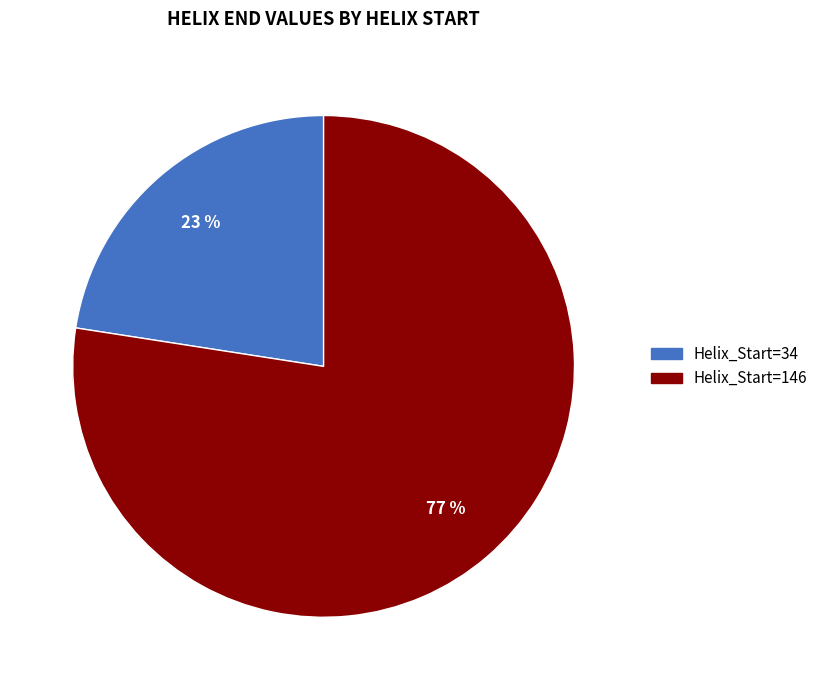

What is the majority slice?

146